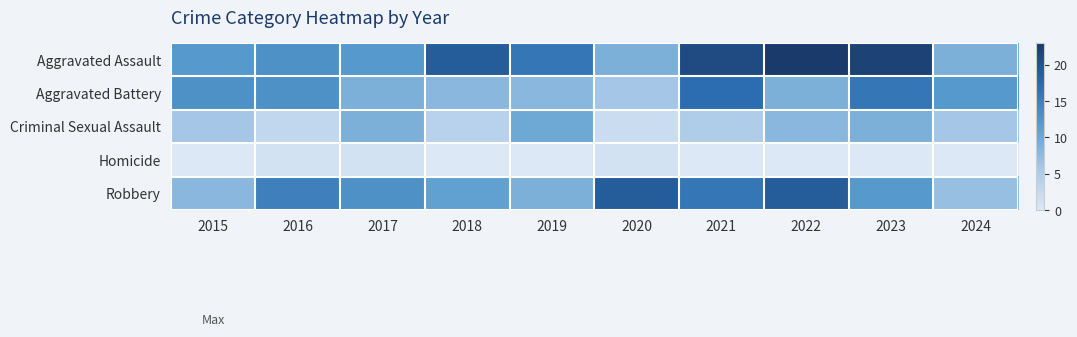

What is the spread (max minus min) of values at 2019?

16